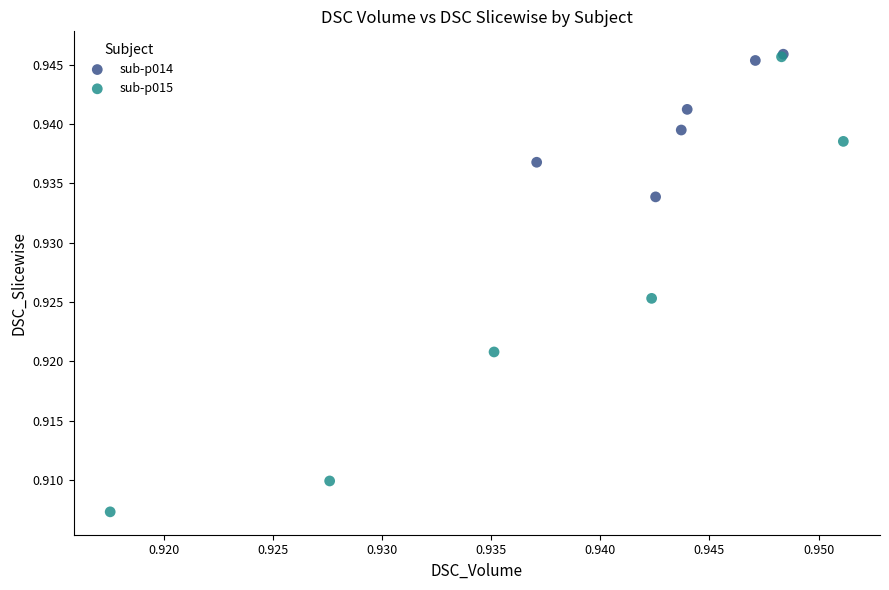

Which series reaches the minimum Y coordinate?

sub-p015